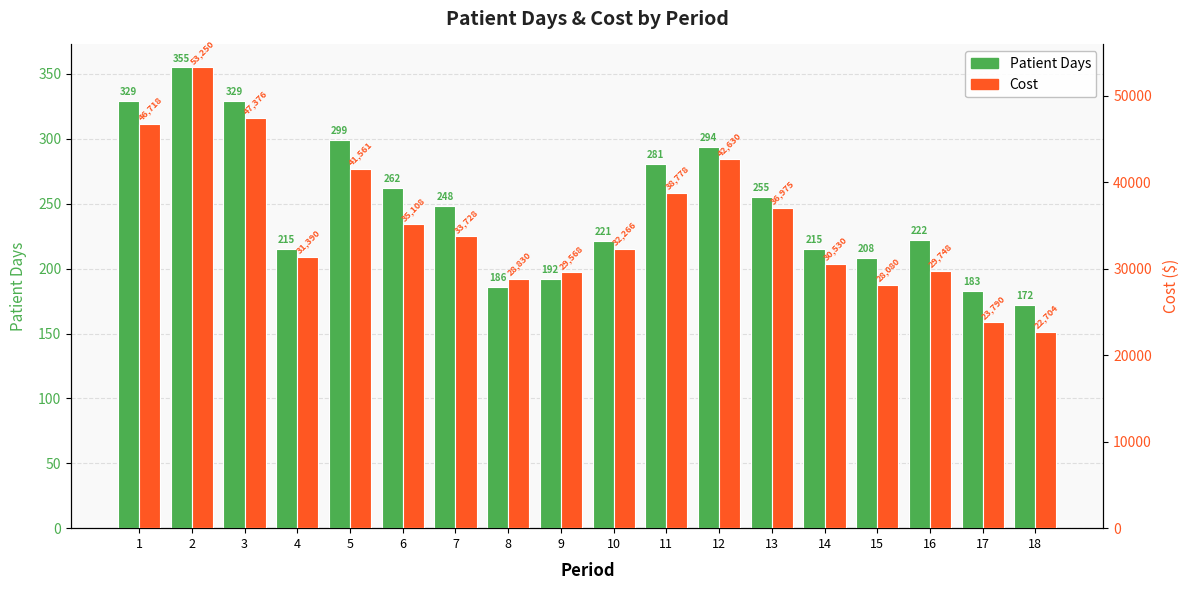

What is the lowest value of the Patient Days series?

172